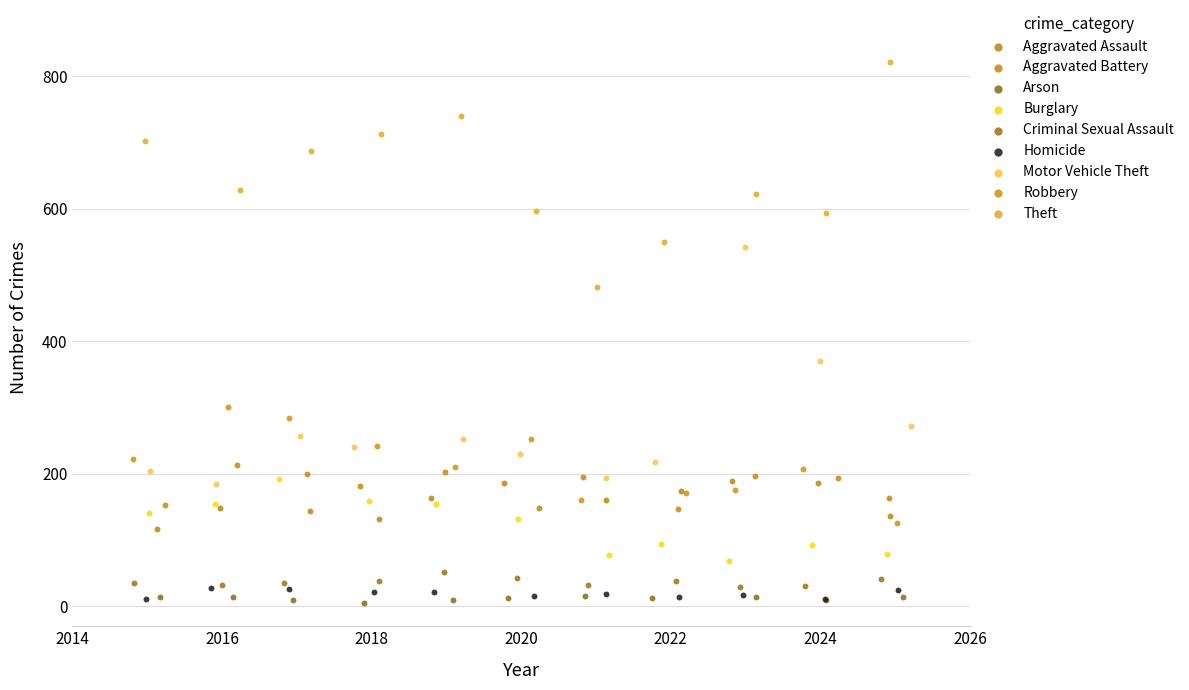

Which series reaches the maximum Y coordinate?

Theft